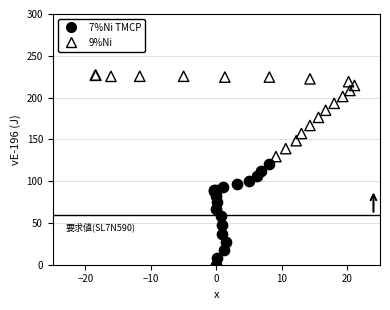

Which series has the largest Y range (max minus min)?

7%Ni TMCP